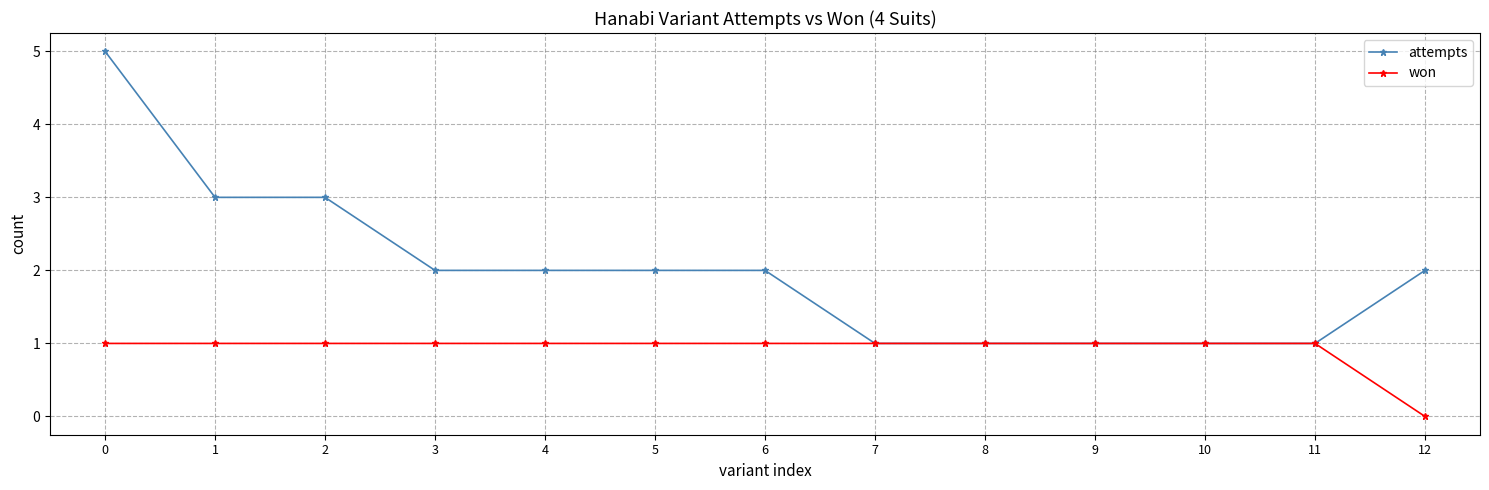

What is the value of the attempts point at the 3rd from the left?

3